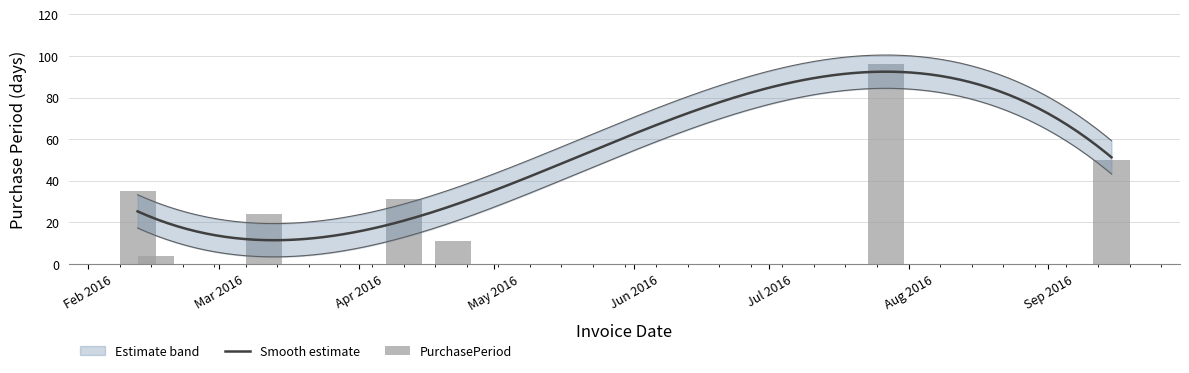

What is the label of the 5th bar from the right?

2016-03-11